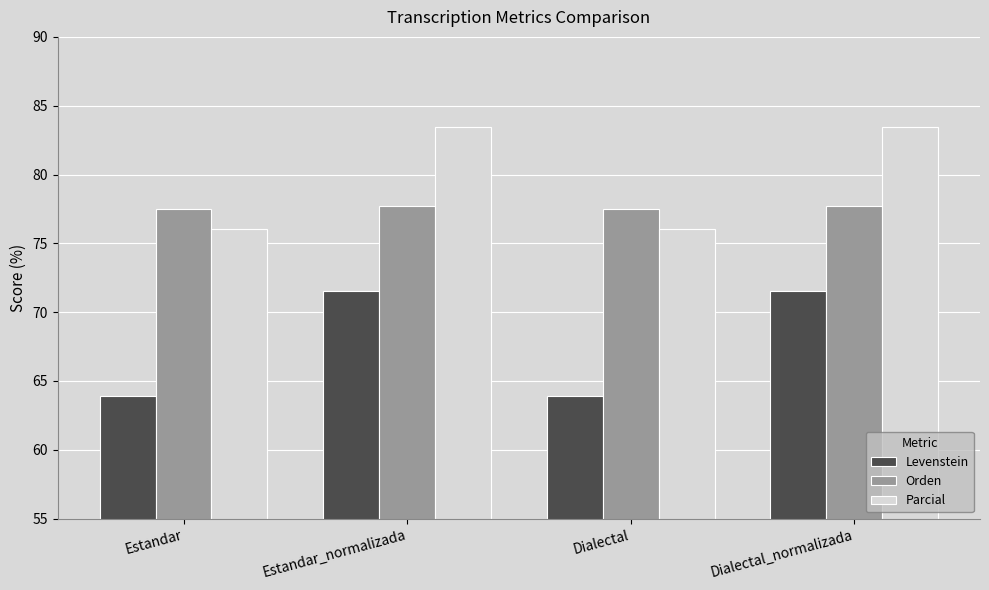

Which series has the widest spread of values?

Levenstein